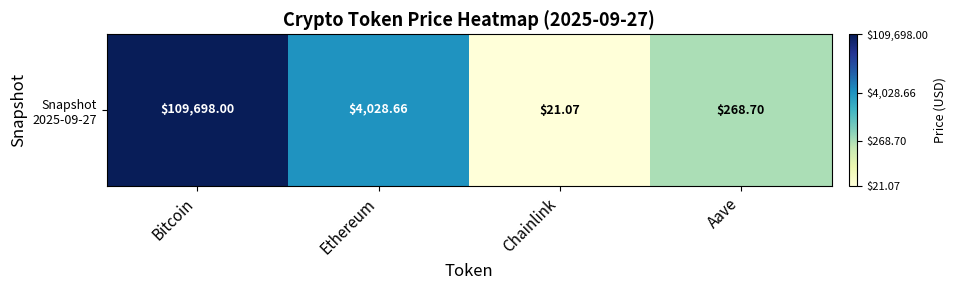

What is the sum of all values?

12.4